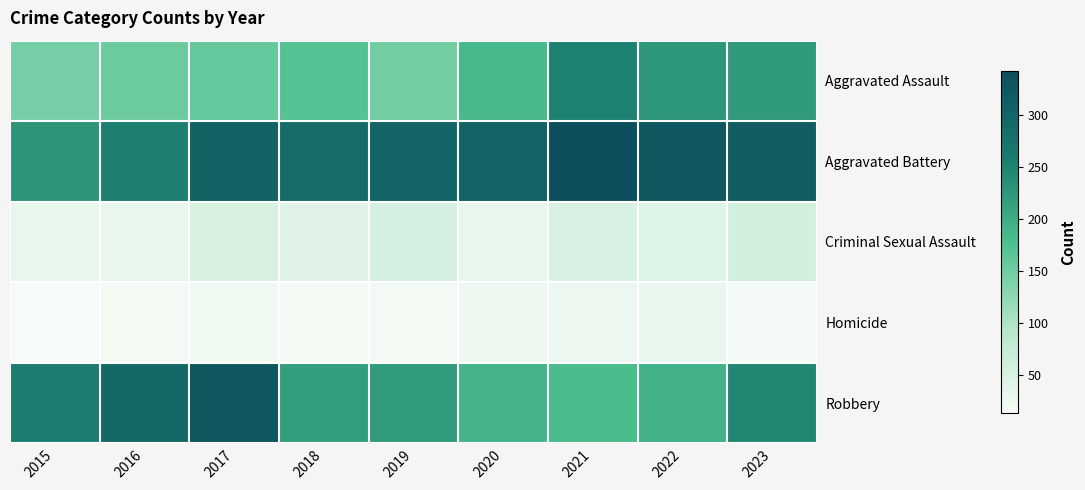

What is the spread (max minus min) of values at 2018?

265